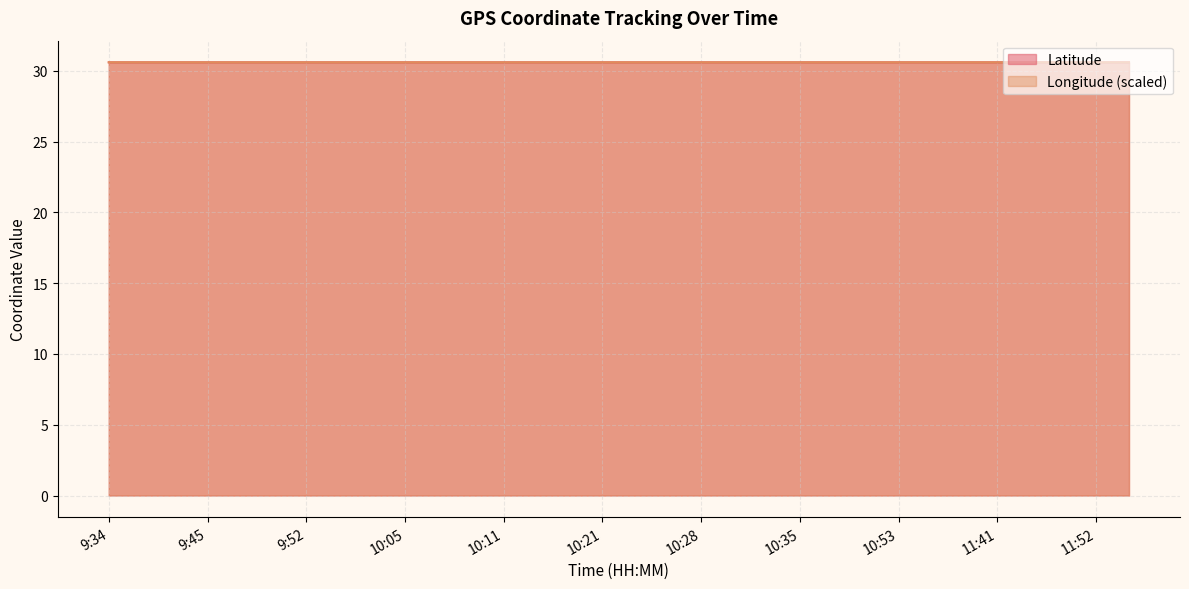

Which series has the largest total across all categories?

Longitude